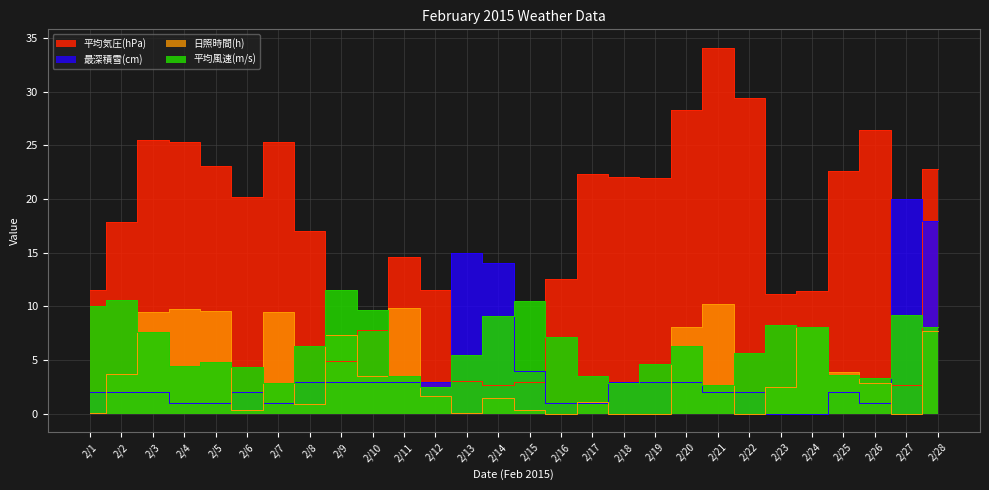

How many times do 日照時間(h) and 平均風速(m/s) cross each other?

9